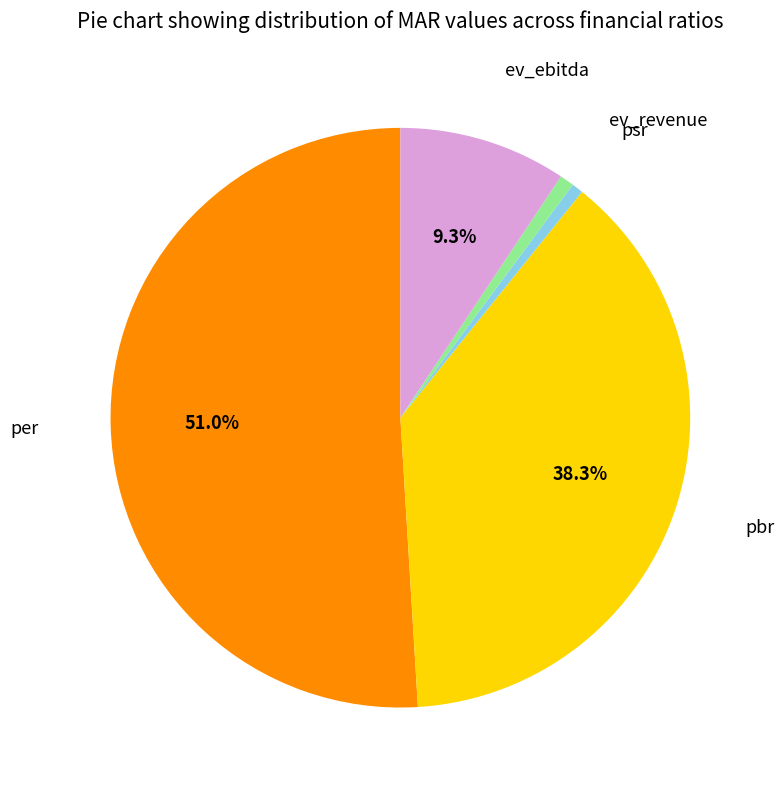

Is there a majority slice in this chart?

Yes